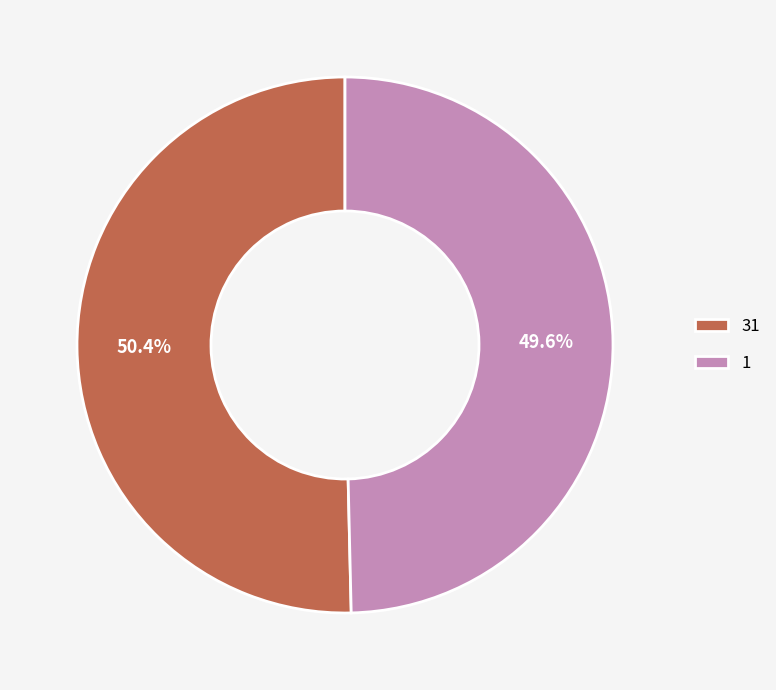

To the nearest percent, what is the difference between the 1 and 31 slice percentages?

1%